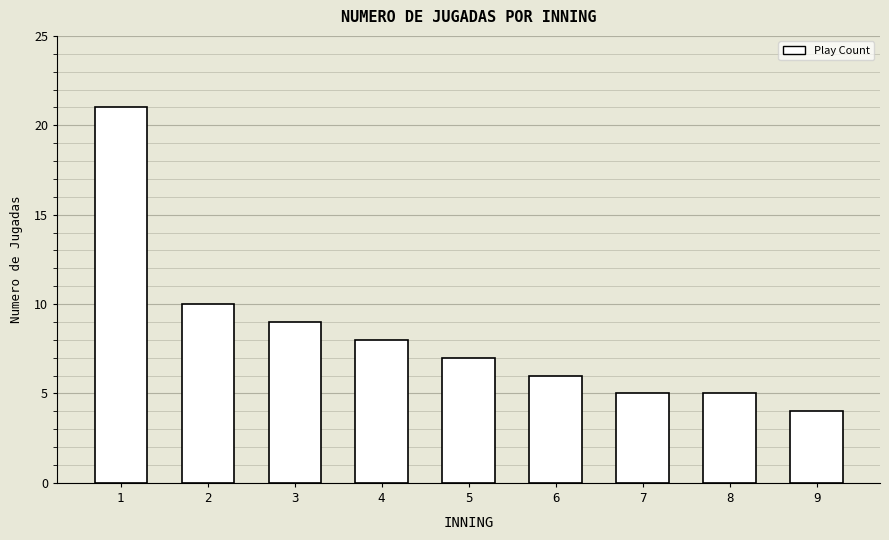

Reading right to left, list all the values displayed in this chart.

4	5	5	6	7	8	9	10	21